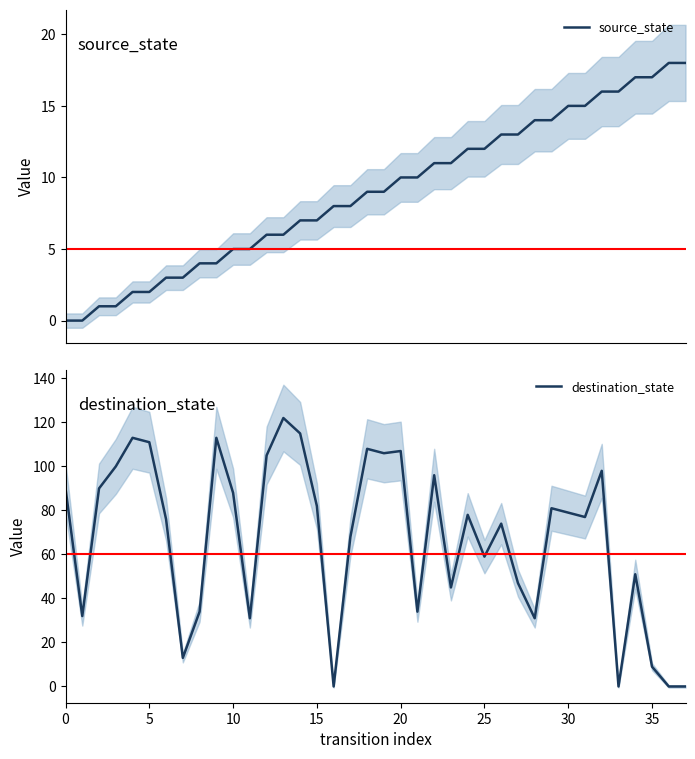

The value of destination_state at 0 is 90. True or false?

True